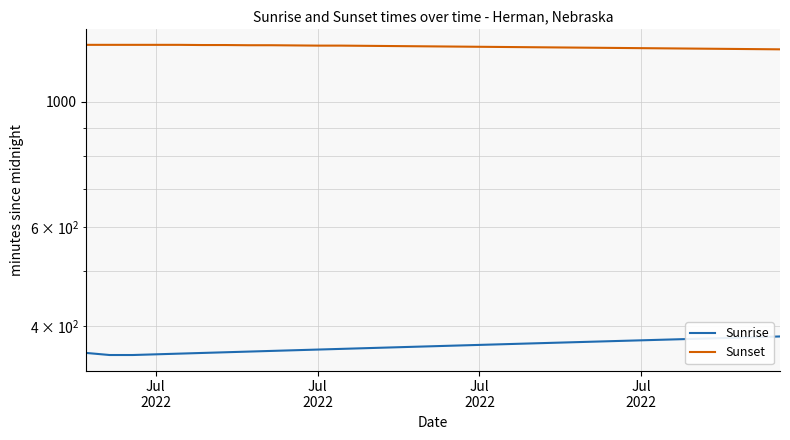

The Sunset series shows 1645 at 9. True or false?

False